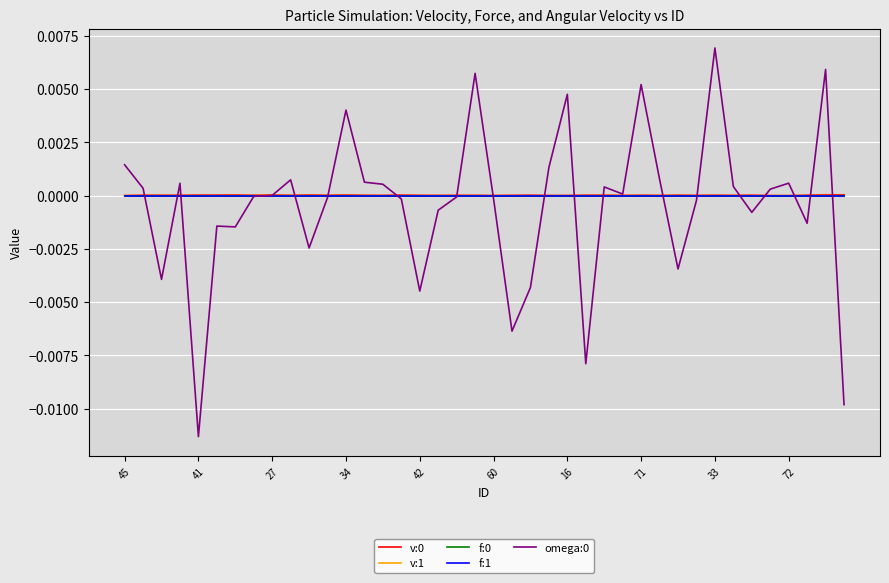

Reading left to right, transcribe all the data shown in this chart.

v:0: 0.0	0.0	0.0	0.0	0.0	0.0	0.0	0.0	0.0	0.0	0.0	0.0	0.0	0.0	0.0	0.0	0.0	0.0	0.0	0.0	0.0	0.0	0.0	0.0	0.0	0.0	0.0	0.0	0.0	0.0	0.0	0.0	0.0	0.0	0.0	0.0	0.0	0.0	0.0	0.0
v:1: 0.0	-0.0	0.0	-0.0	0.0	-0.0	0.0	-0.0	0.0	0.0	0.0	-0.0	0.0	0.0	-0.0	0.0	-0.0	0.0	-0.0	-0.0	-0.0	-0.0	-0.0	-0.0	-0.0	-0.0	0.0	0.0	0.0	0.0	0.0	-0.0	-0.0	-0.0	-0.0	-0.0	-0.0	-0.0	0.0	-0.0
f:0: -0.0	-0.0	-0.0	-0.0	-0.0	-0.0	-0.0	-0.0	-0.0	-0.0	-0.0	-0.0	-0.0	-0.0	-0.0	-0.0	-0.0	-0.0	-0.0	-0.0	-0.0	-0.0	-0.0	-0.0	-0.0	-0.0	-0.0	-0.0	-0.0	-0.0	-0.0	-0.0	-0.0	-0.0	-0.0	-0.0	-0.0	-0.0	-0.0	-0.0
f:1: -0.0	0.0	-0.0	0.0	-0.0	0.0	-0.0	0.0	-0.0	-0.0	-0.0	0.0	-0.0	-0.0	0.0	-0.0	0.0	-0.0	-0.0	-0.0	-0.0	-0.0	0.0	0.0	-0.0	-0.0	-0.0	-0.0	-0.0	-0.0	-0.0	0.0	0.0	0.0	0.0	0.0	0.0	-0.0	-0.0	-0.0
omega:0: 0.0	0.0	-0.0	0.0	-0.0	-0.0	-0.0	-0.0	0.0	0.0	-0.0	-0.0	0.0	0.0	0.0	-0.0	-0.0	-0.0	-0.0	0.0	-0.0	-0.0	-0.0	0.0	0.0	-0.0	0.0	0.0	0.0	0.0	-0.0	-0.0	0.0	0.0	-0.0	0.0	0.0	-0.0	0.0	-0.0